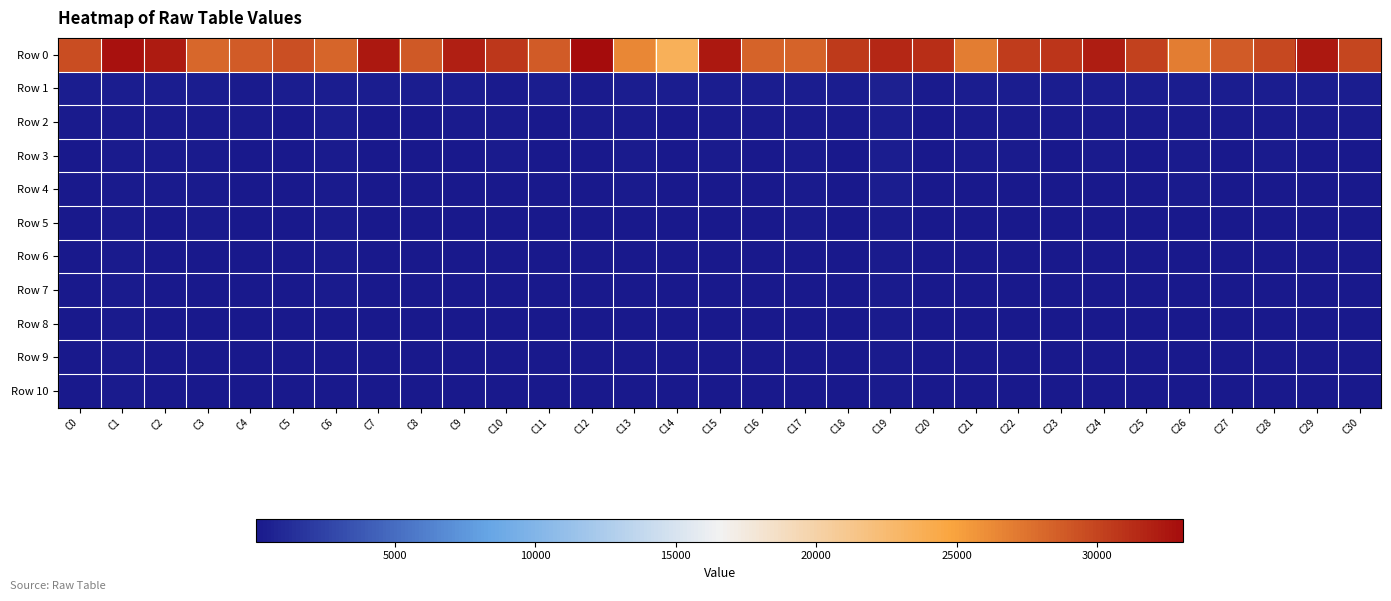

Which series has the largest total across all categories?

Row 0